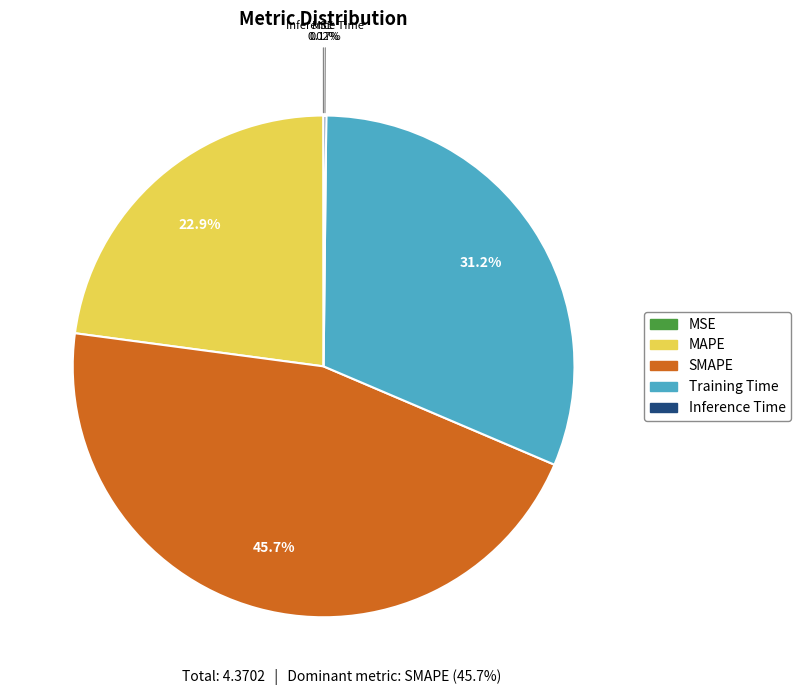

Does SMAPE account for over 50% of the chart?

No